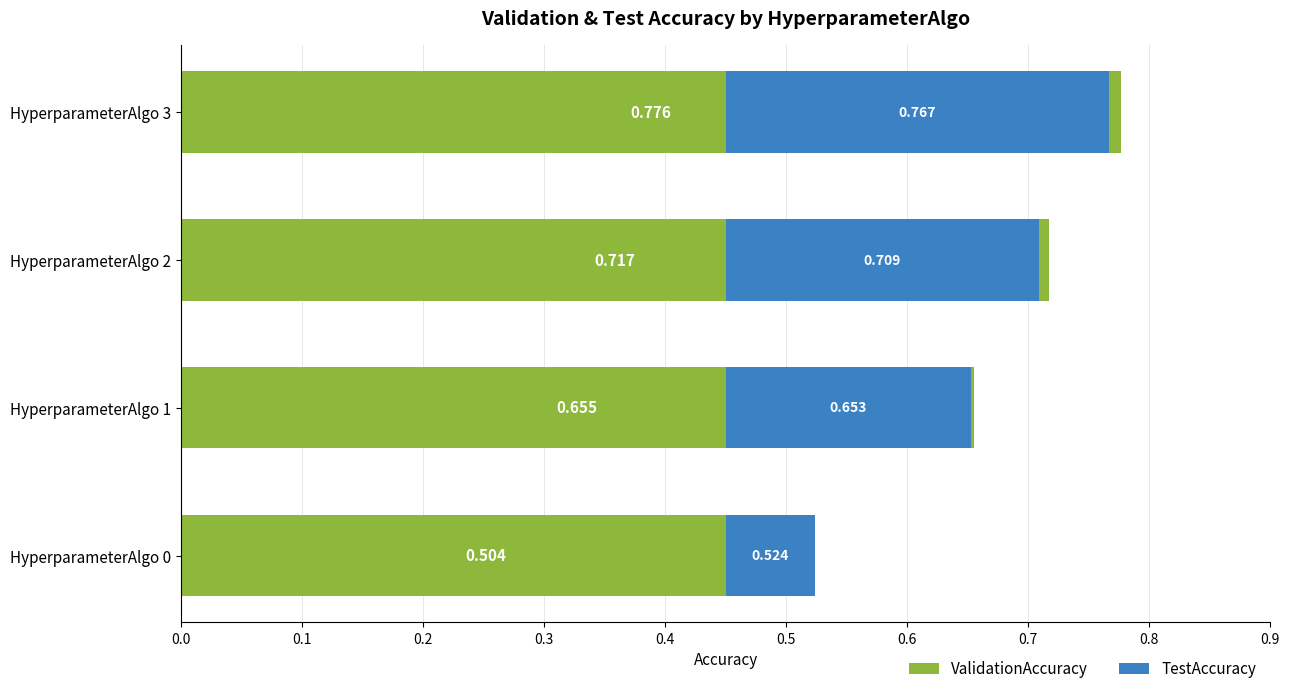

At HyperparameterAlgo 2, list the series in order from smallest to largest.

TestAccuracy, ValidationAccuracy